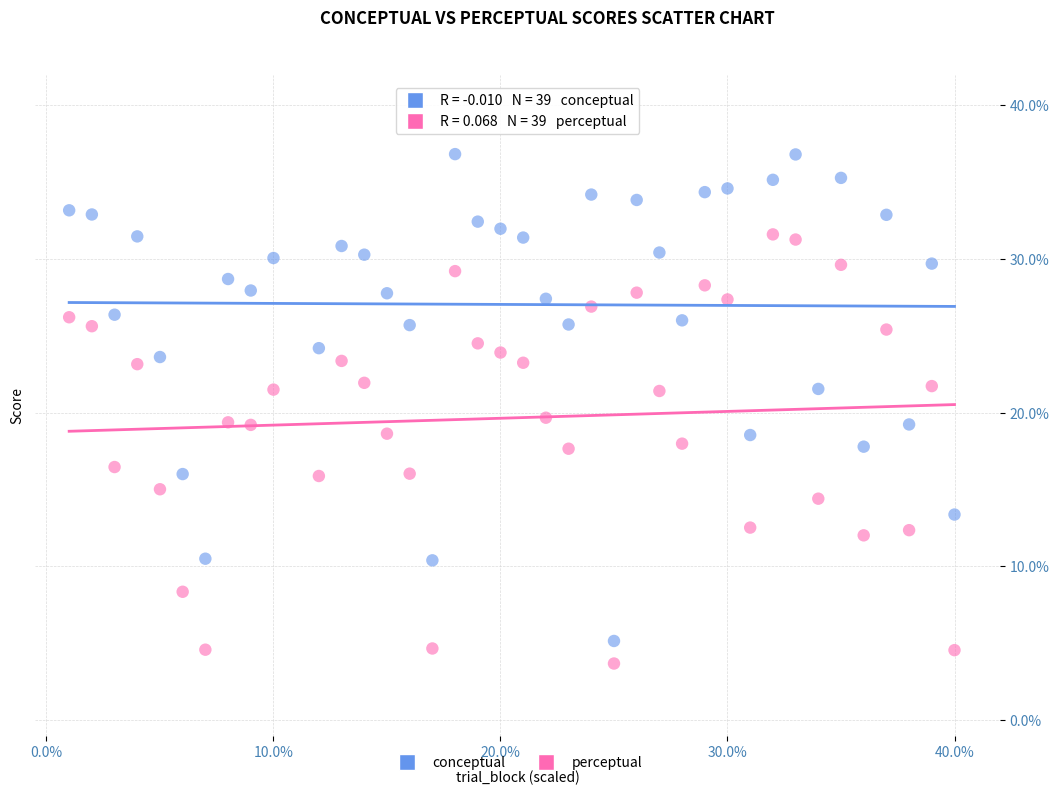

What are all the series names shown in the legend?

conceptual, perceptual